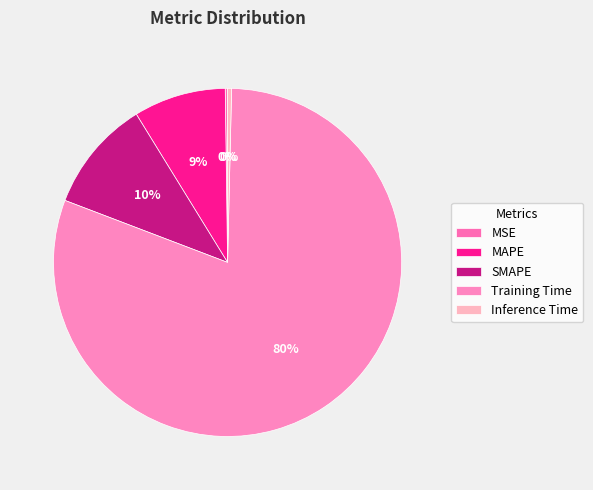

What is the change in value from SMAPE to Training Time?

+2.9